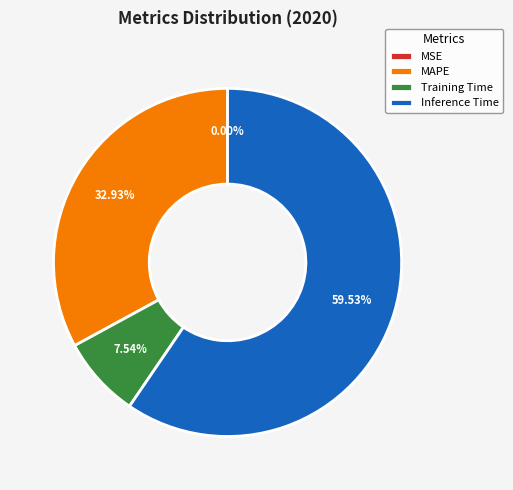

To the nearest percent, what is the difference between the MAPE and Inference Time slice percentages?

27%